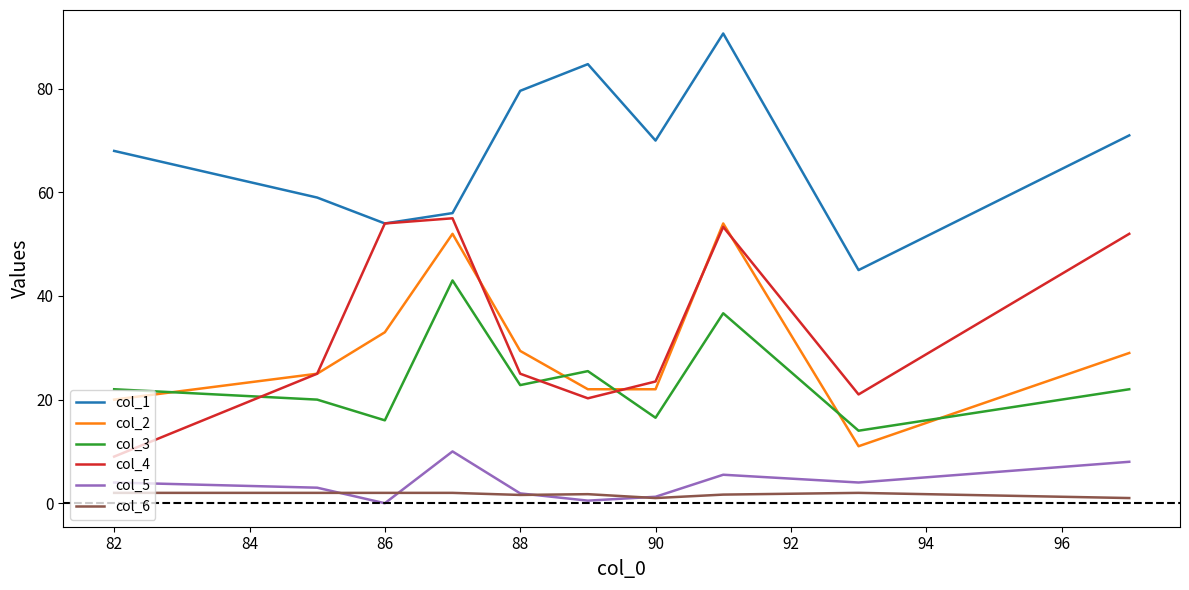

True or false: col_6 and col_4 cross at least once.

False